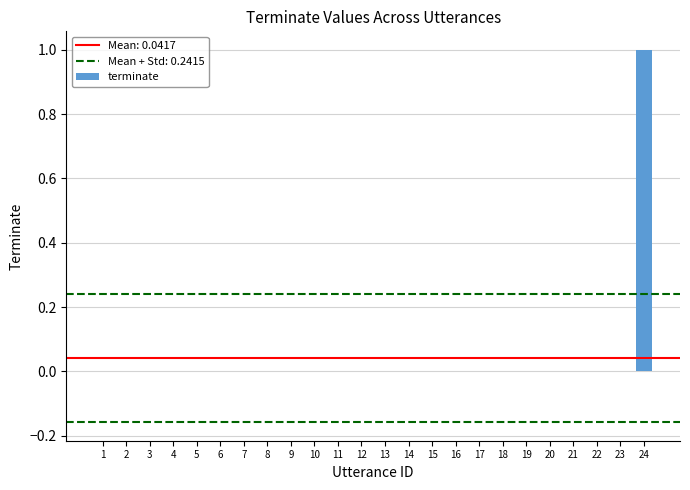

Which category has the highest value across all series?

24